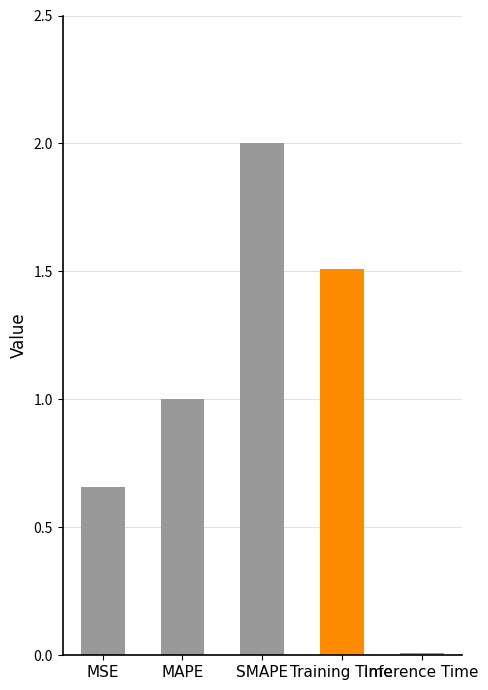

Count the number of categories in the chart.

5